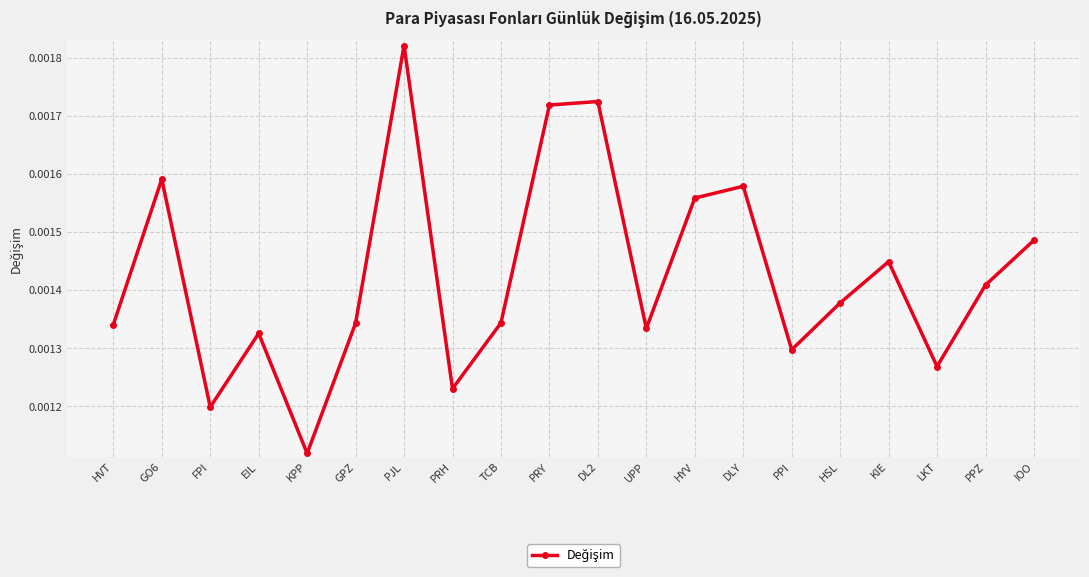

Which has a higher value, DL2 or PPZ?

DL2